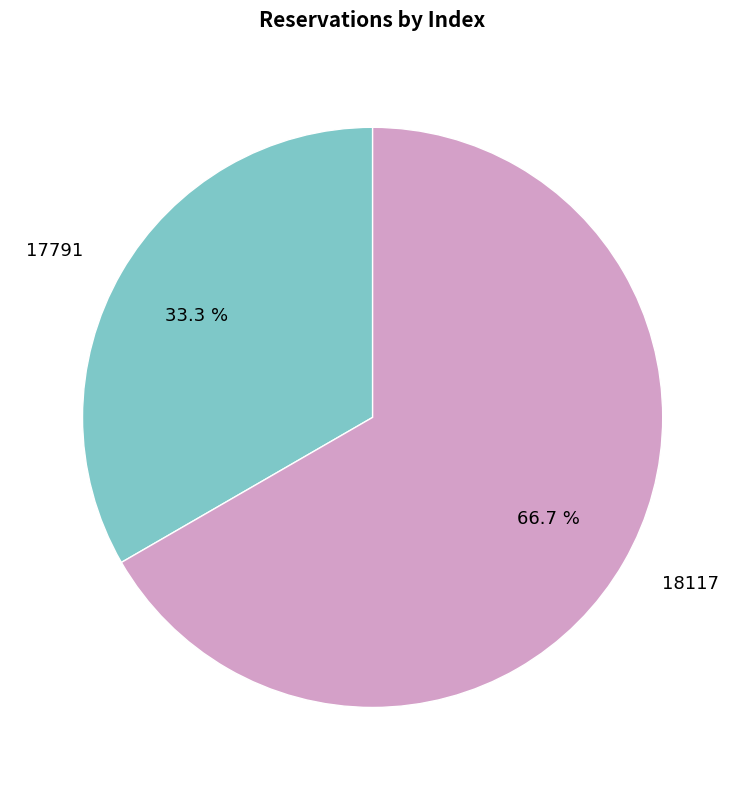

What is the ratio of the value at 18117 to the value at 17791?

2.0